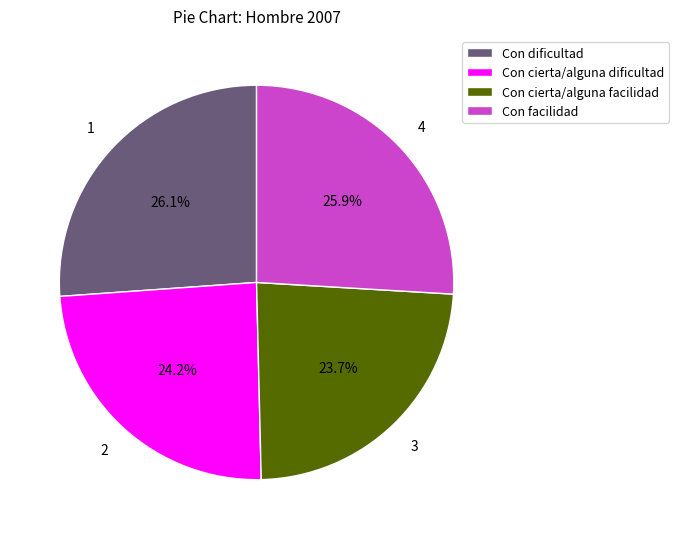

Is Con facilidad the majority of the pie?

No